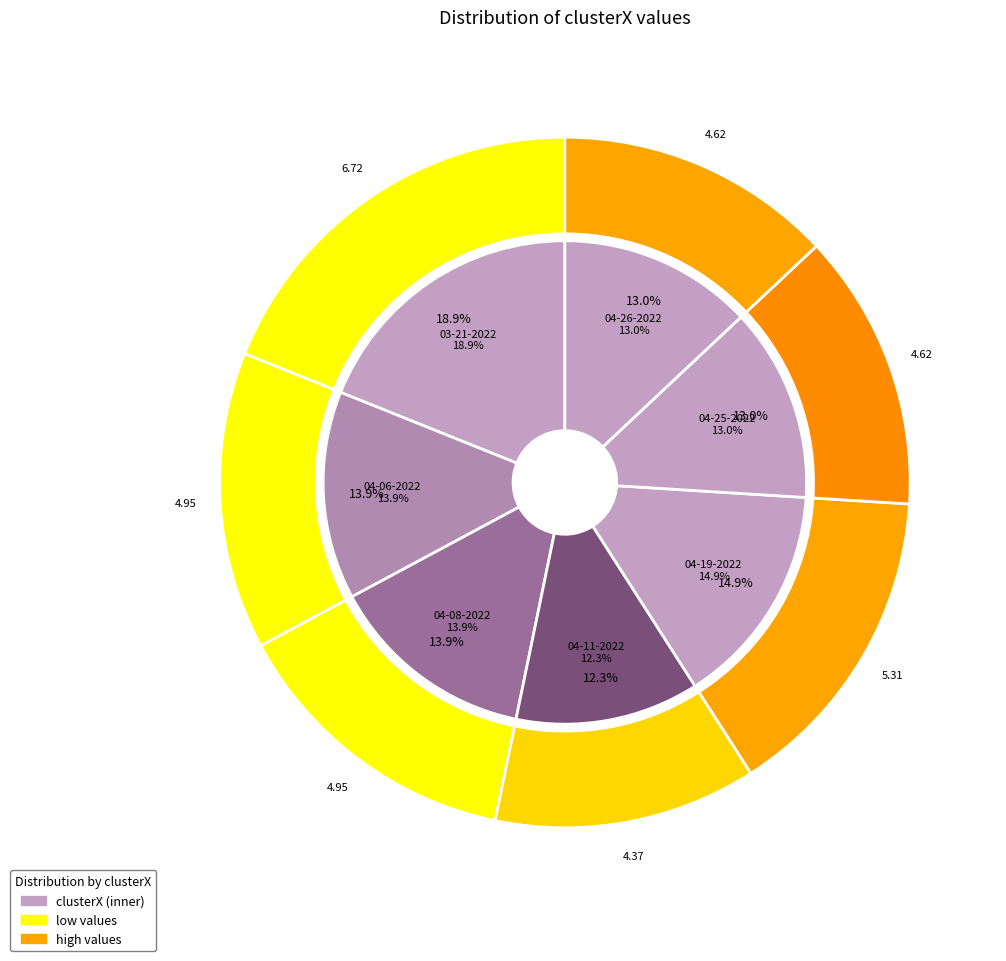

Combined, do jafar 03-21-2022.mat and jafar 04-08-2022.mat account for over 50%?

No